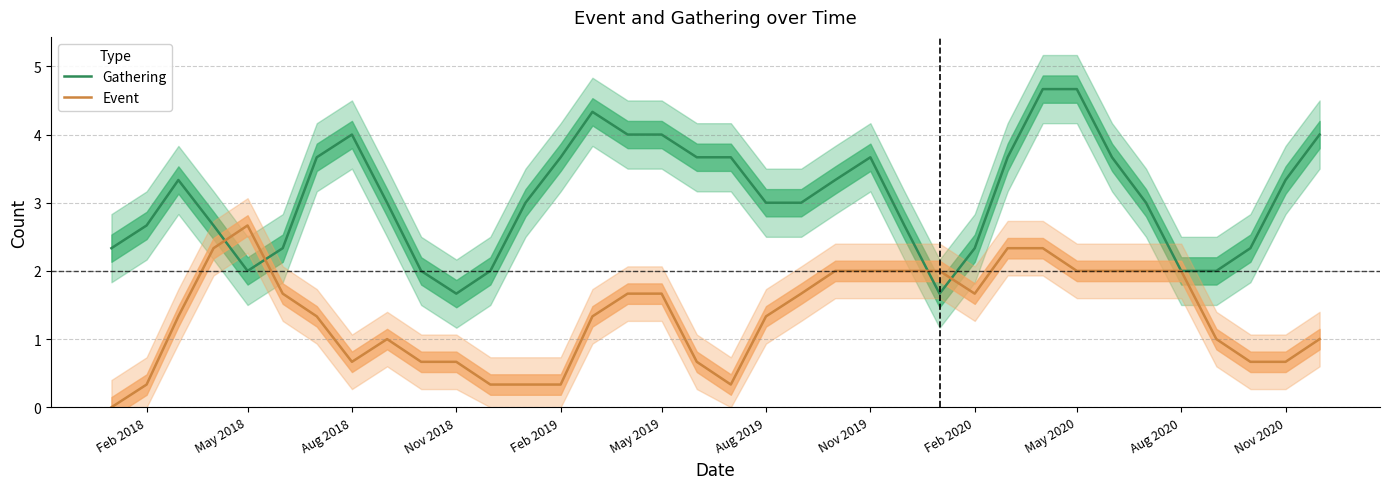

The value of Event at Aug 2019 is 1.3. True or false?

True